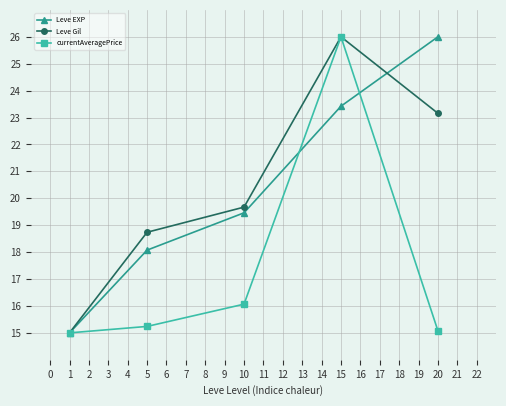

Rank the categories by Leve Gil value from lowest to highest.

1, 5, 10, 20, 15